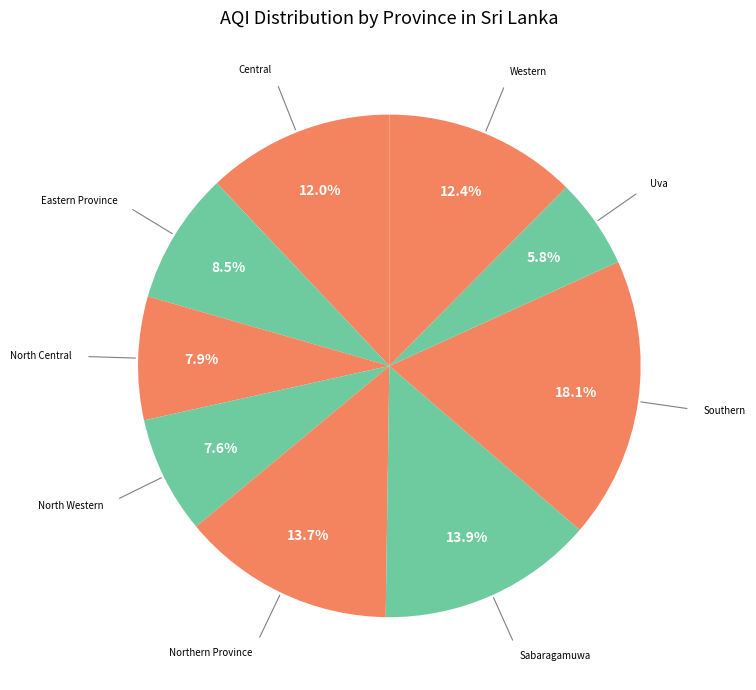

What percentage do Northern Province and North Western together represent?

21.3%